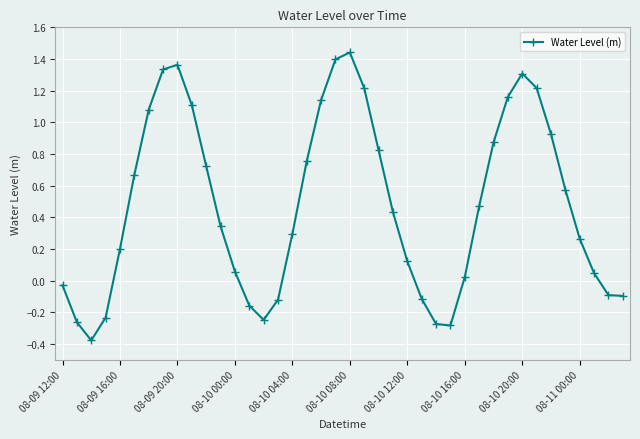

How many interior local peaks (higher than both neighbors) does the data have?

3